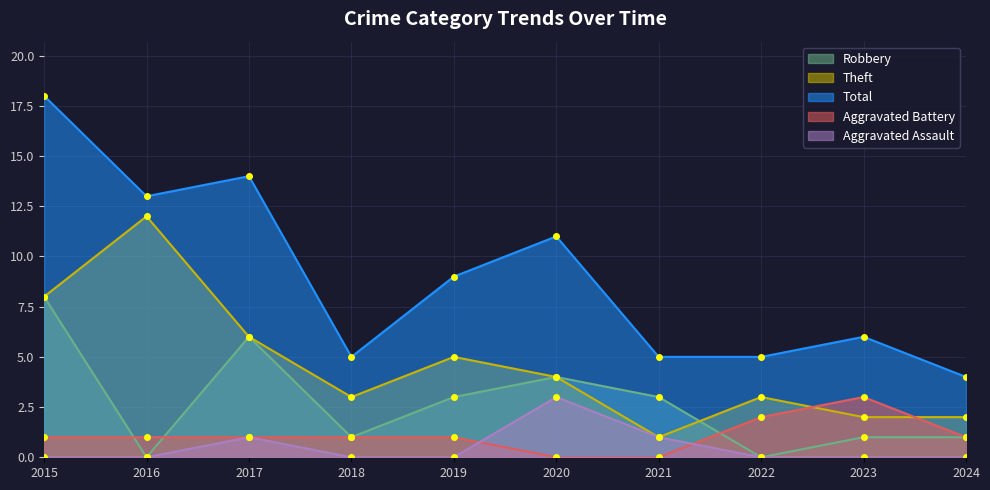

What is the sum of the Aggravated Assault values at 2020 and 2015?

3